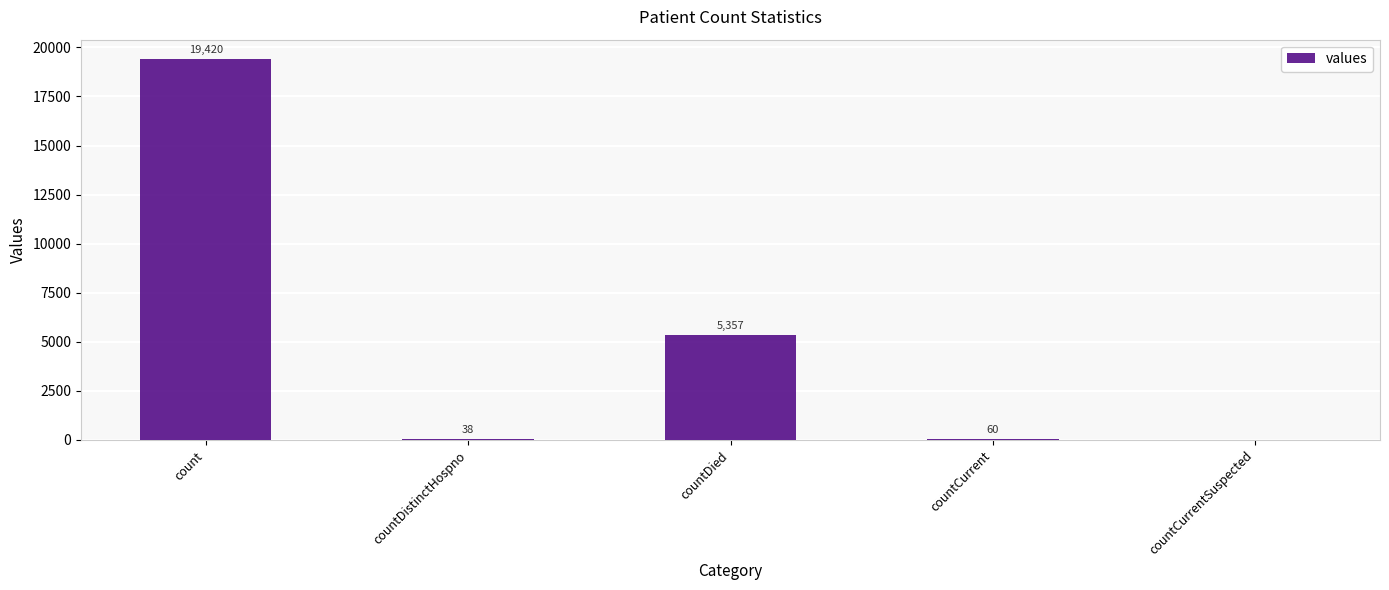

Which category has the highest value across all series?

count